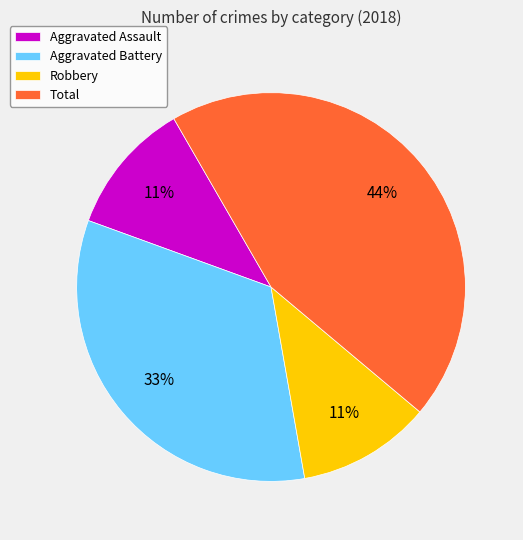

To the nearest percent, what is the combined percentage of Aggravated Assault and Robbery?

22%